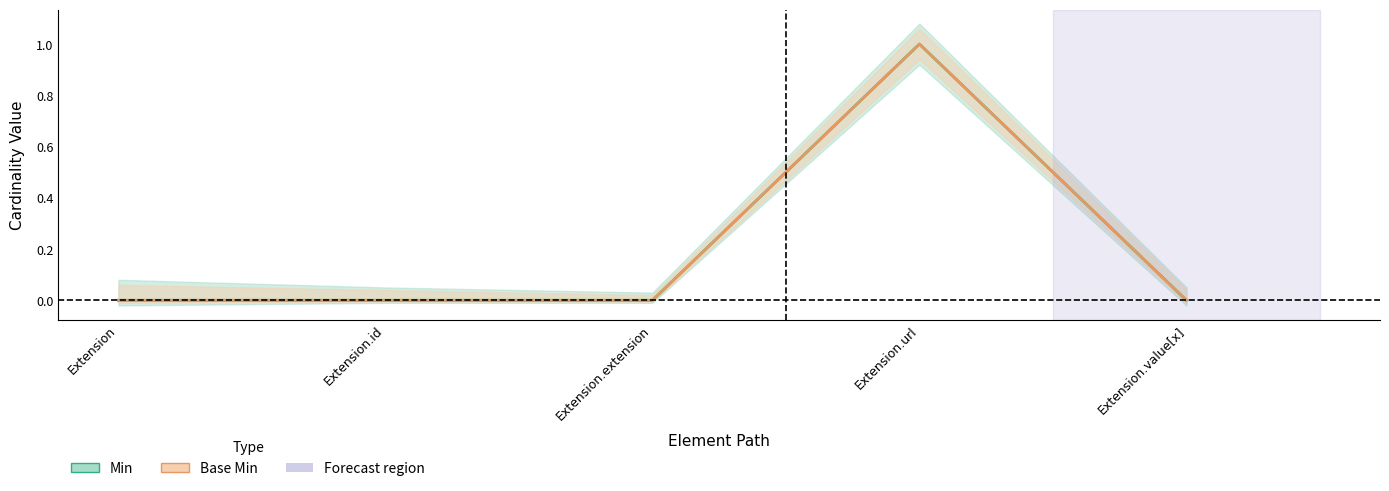

Does the chart have visible grid lines?

No